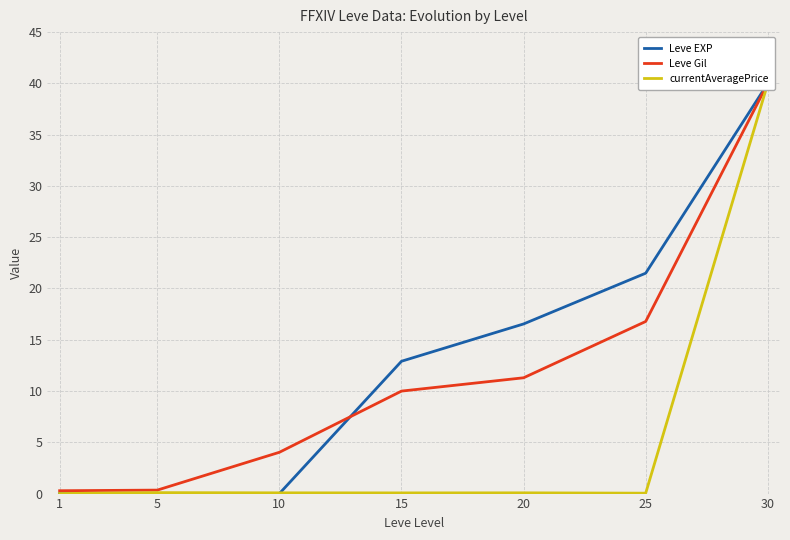

Reading left to right, transcribe all the data shown in this chart.

Leve EXP: 1=0.0	5=0.0	10=0.0	15=12.9	20=16.5	25=21.5	30=40.0
Leve Gil: 1=0.3	5=0.3	10=4.0	15=10.0	20=11.3	25=16.8	30=40.0
currentAveragePrice: 1=0.0	5=0.1	10=0.1	15=0.1	20=0.1	25=0.0	30=40.0